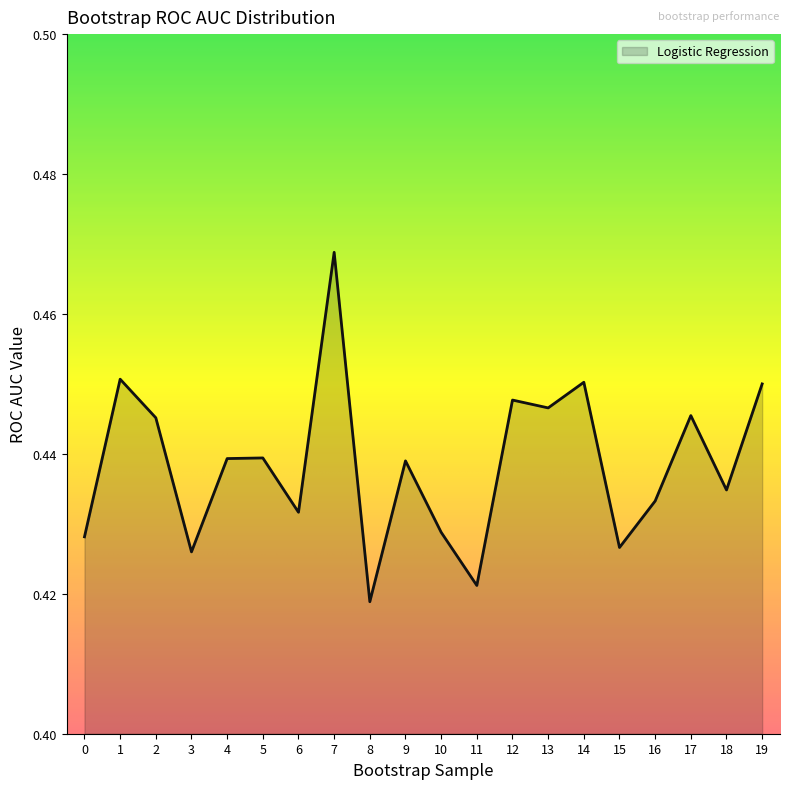

The value at 9 is 0.6. True or false?

False